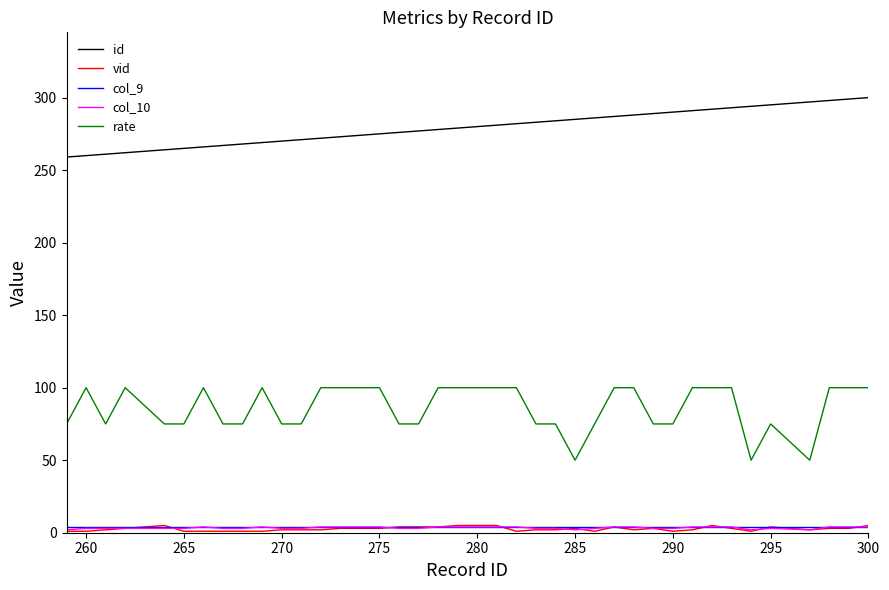

Count the rate values in the range 75 to 100.

37